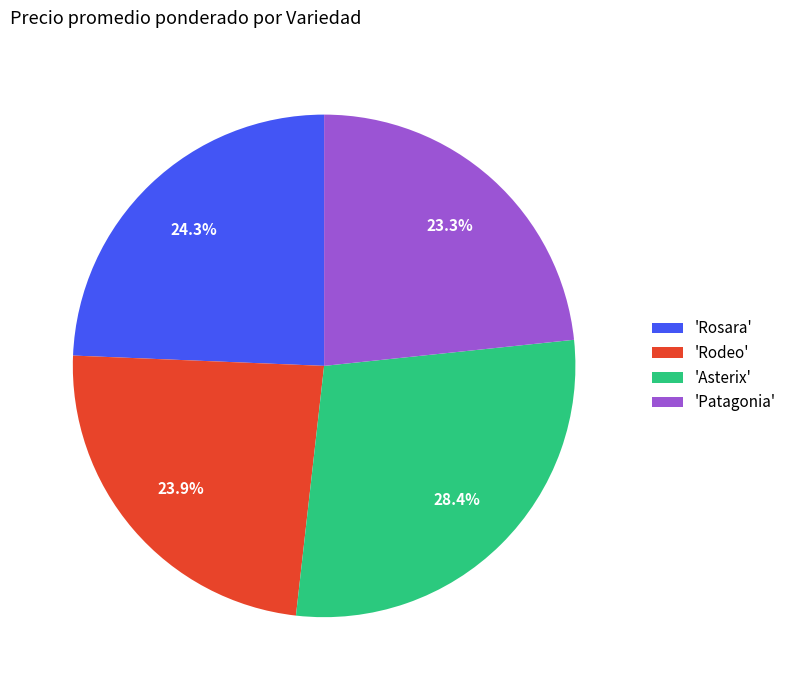

Is there a majority slice in this chart?

No